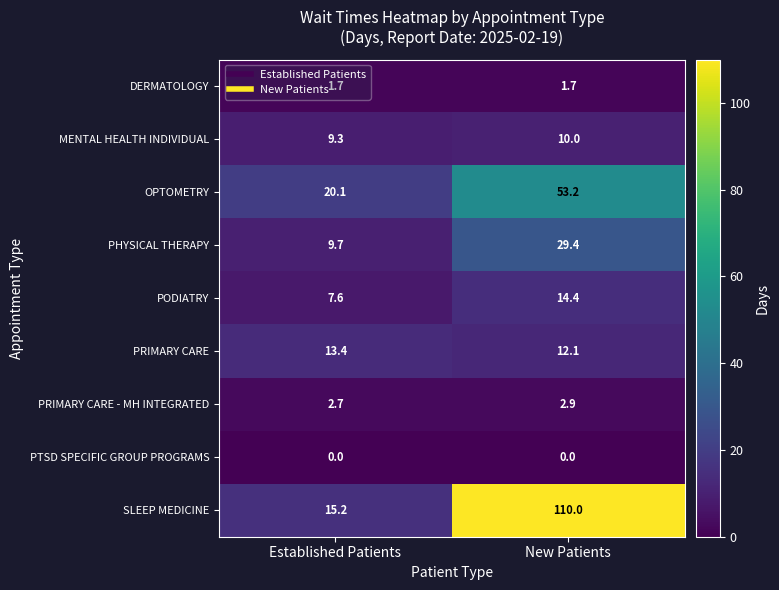

At which category is the sum across all series the highest?

New Patients